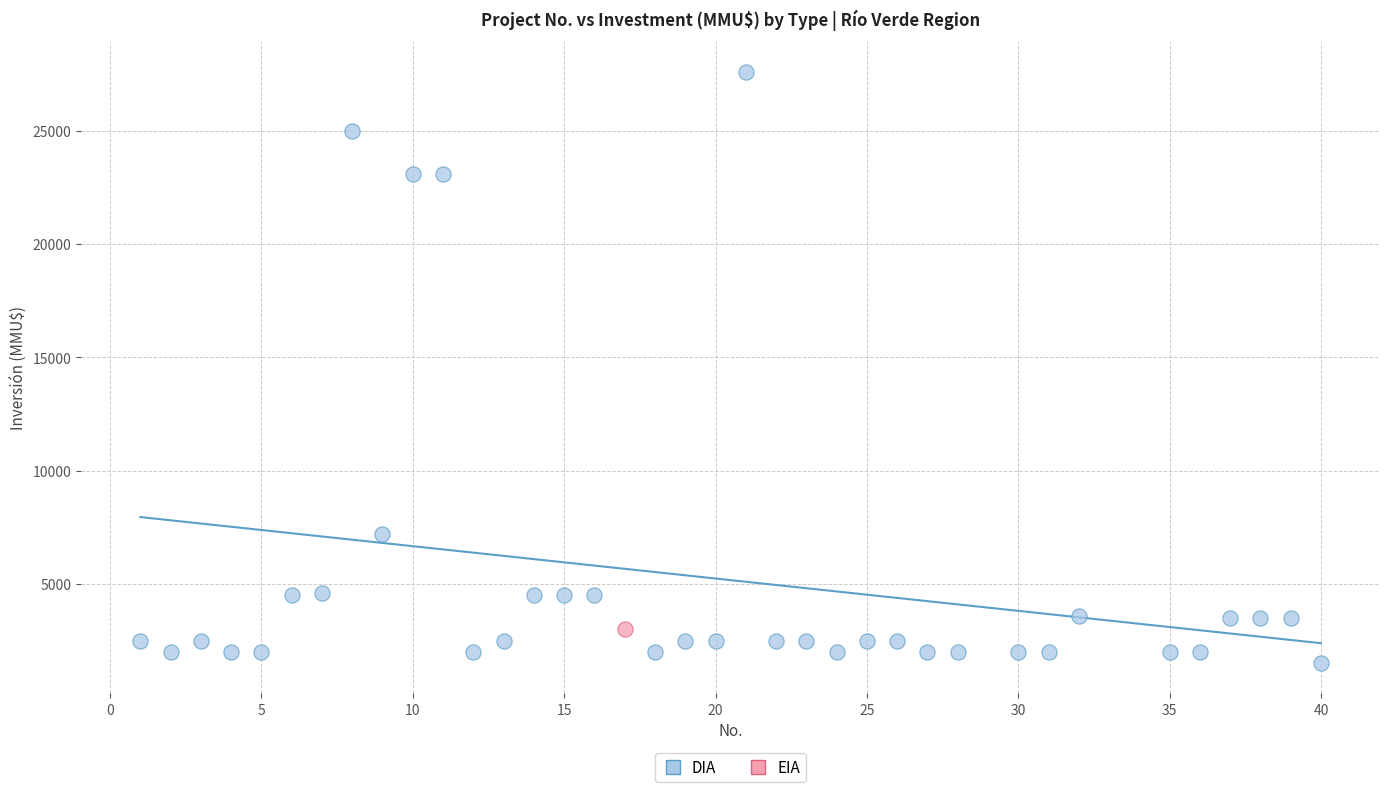

What are all the series names shown in the legend?

DIA, EIA